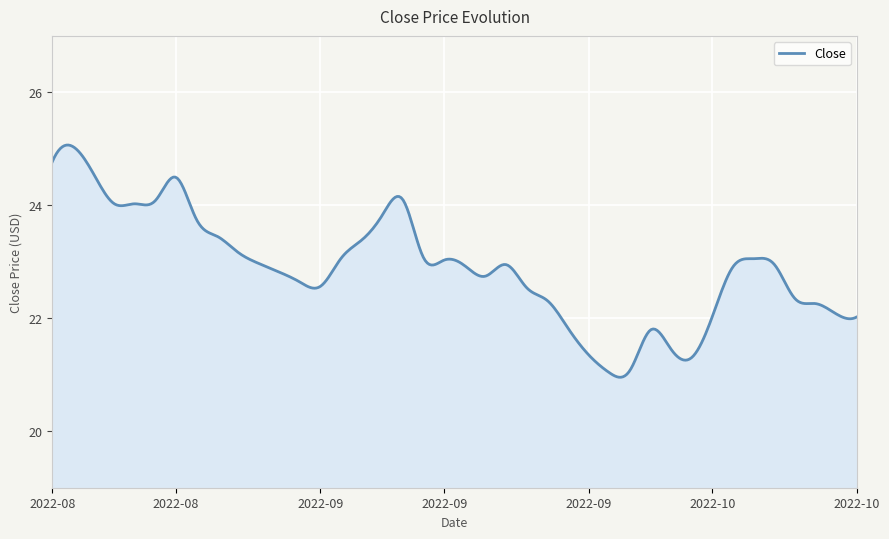

What is the greatest value displayed?

25.1